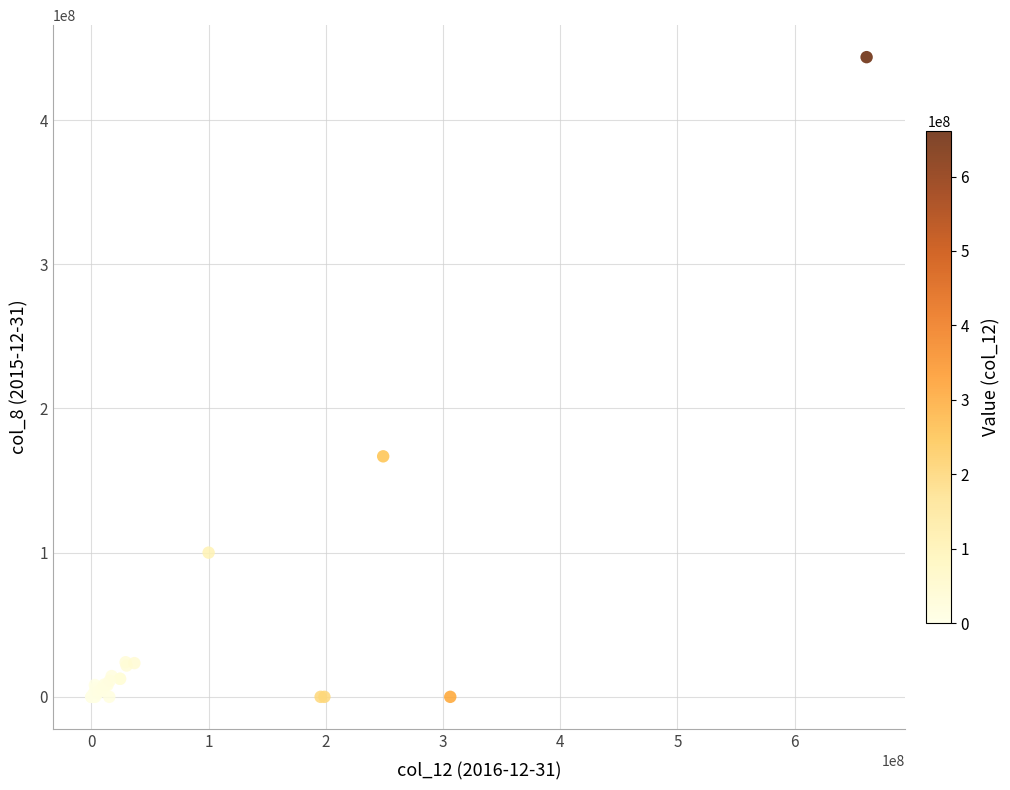

What Y value in the scatter plot is closest to 221800000?

166788000.0